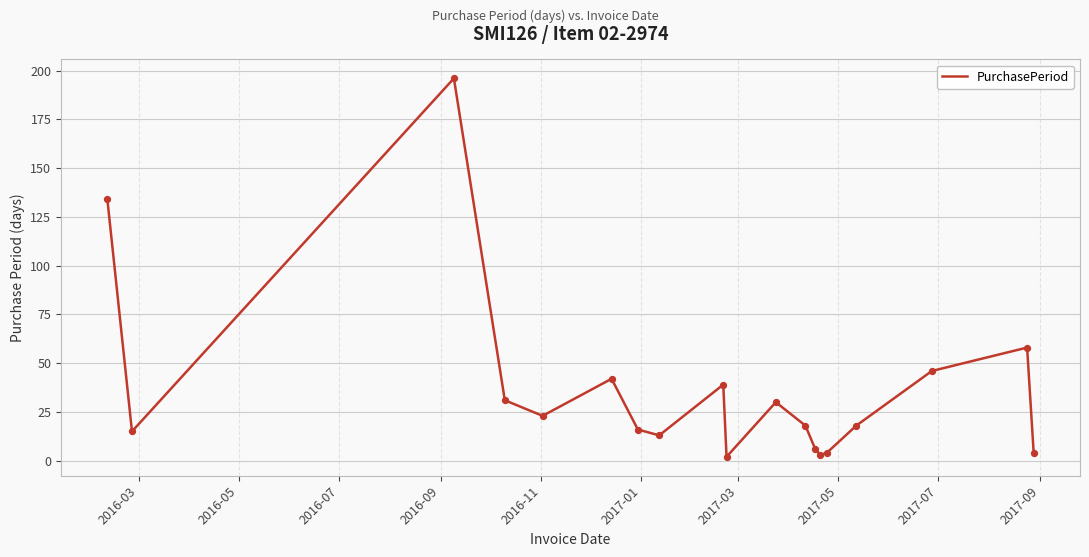

What is the maximum value shown in the chart?

196